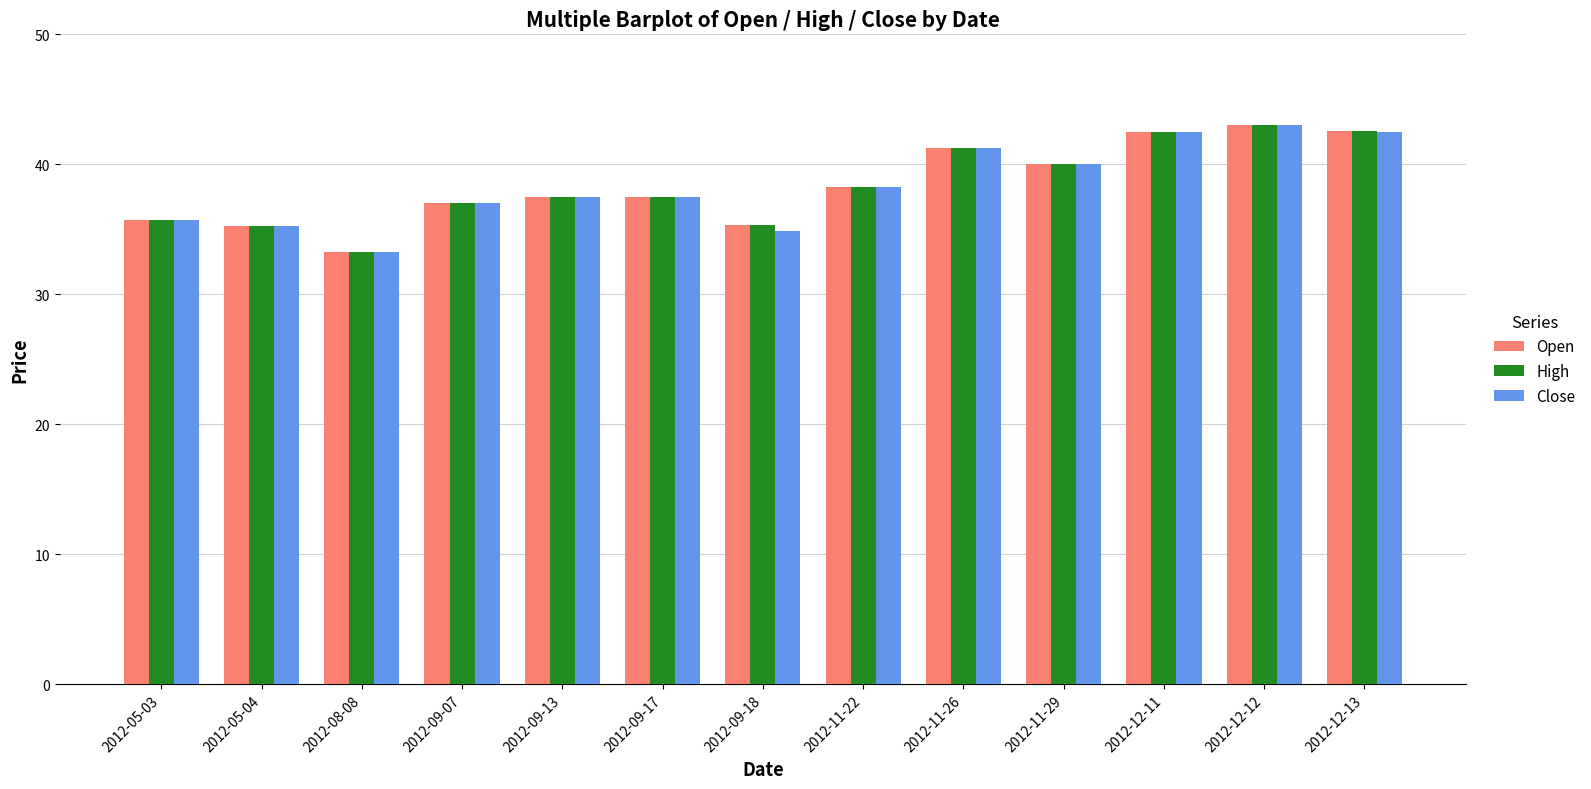

What is the sum of all Open values?

499.1